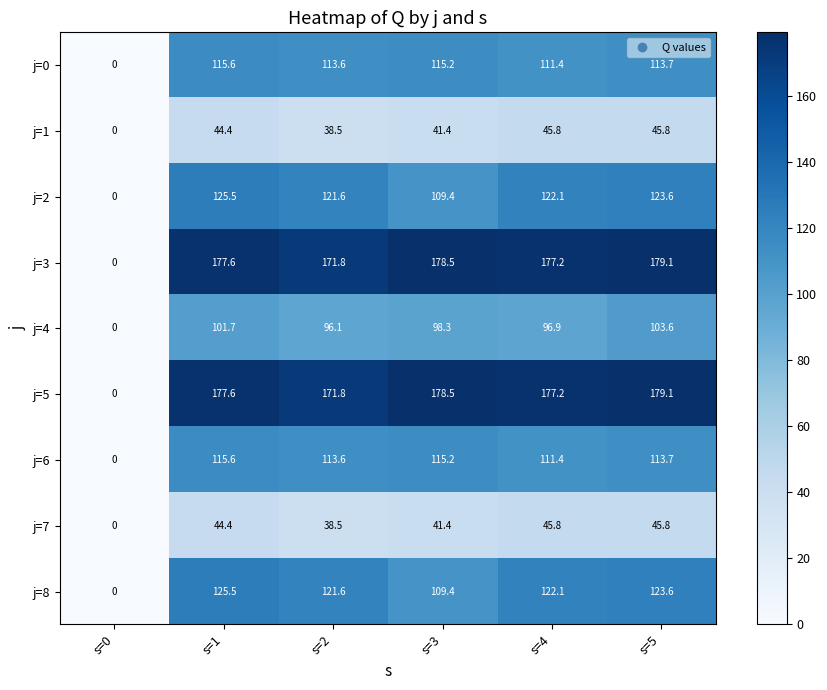

Count the number of categories in the chart.

6